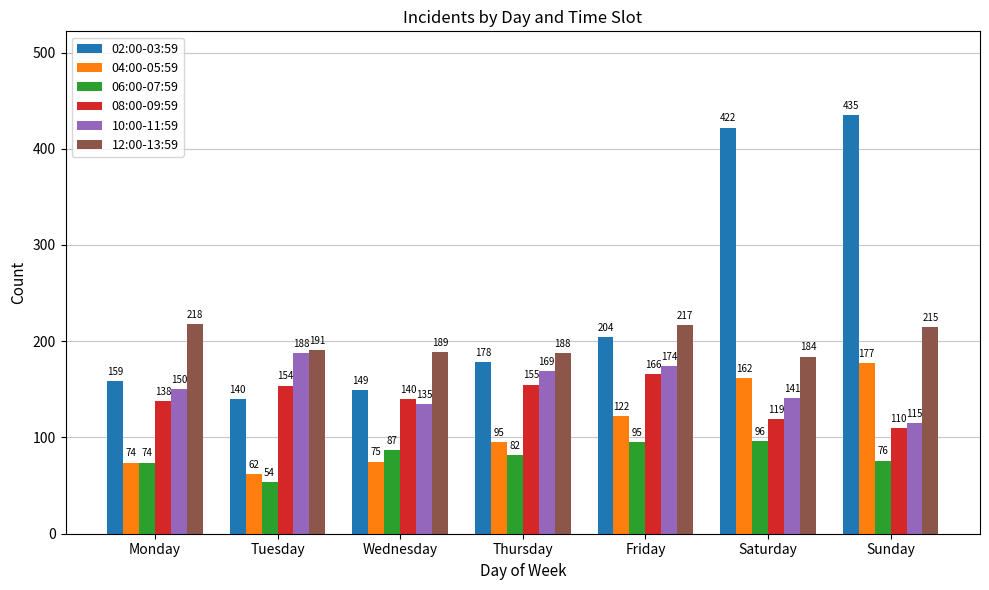

What is the total value across all series at Monday?

813